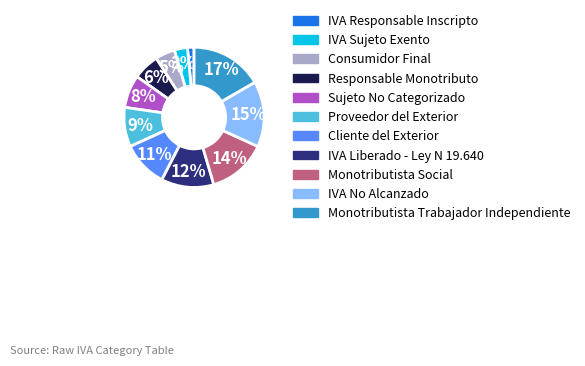

Do IVA Sujeto Exento and Sujeto No Categorizado together represent more than half of the pie?

No